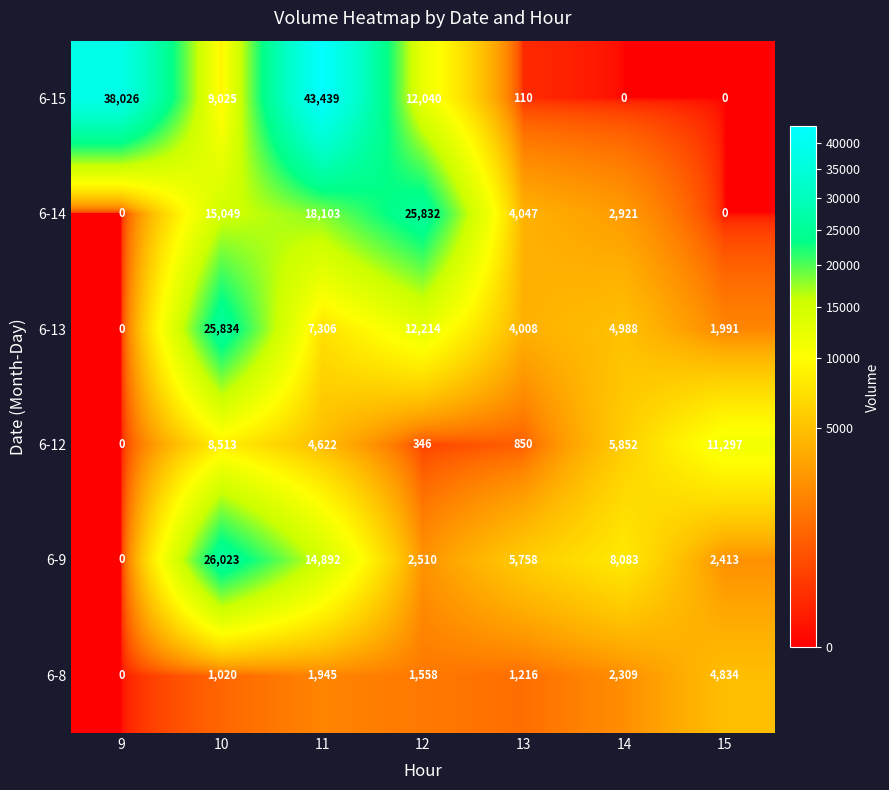

At 14, list the series in order from smallest to largest.

6-15, 6-8, 6-14, 6-13, 6-12, 6-9